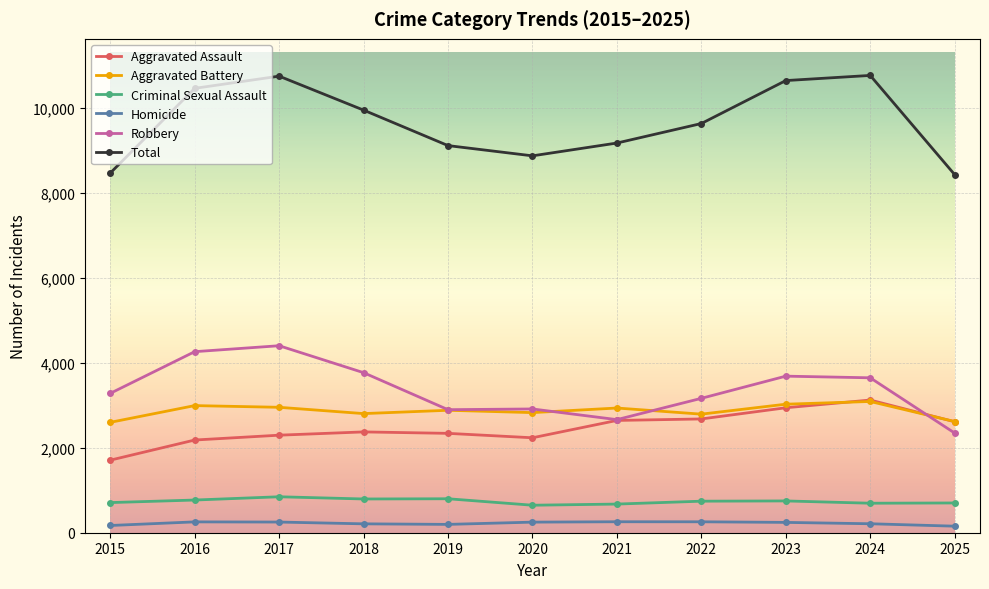

What is the maximum value for Aggravated Assault?

3122